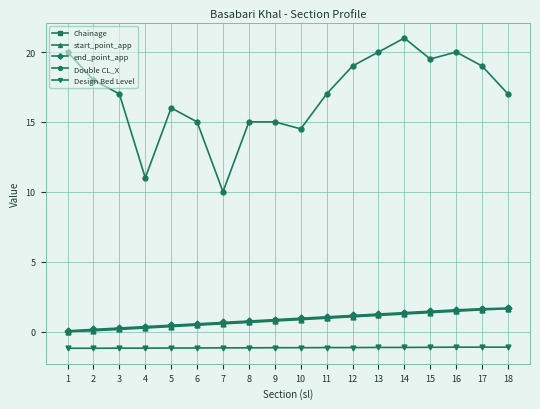

What is the value of the Design Bed Level point at the 16th from the left?

-1.1